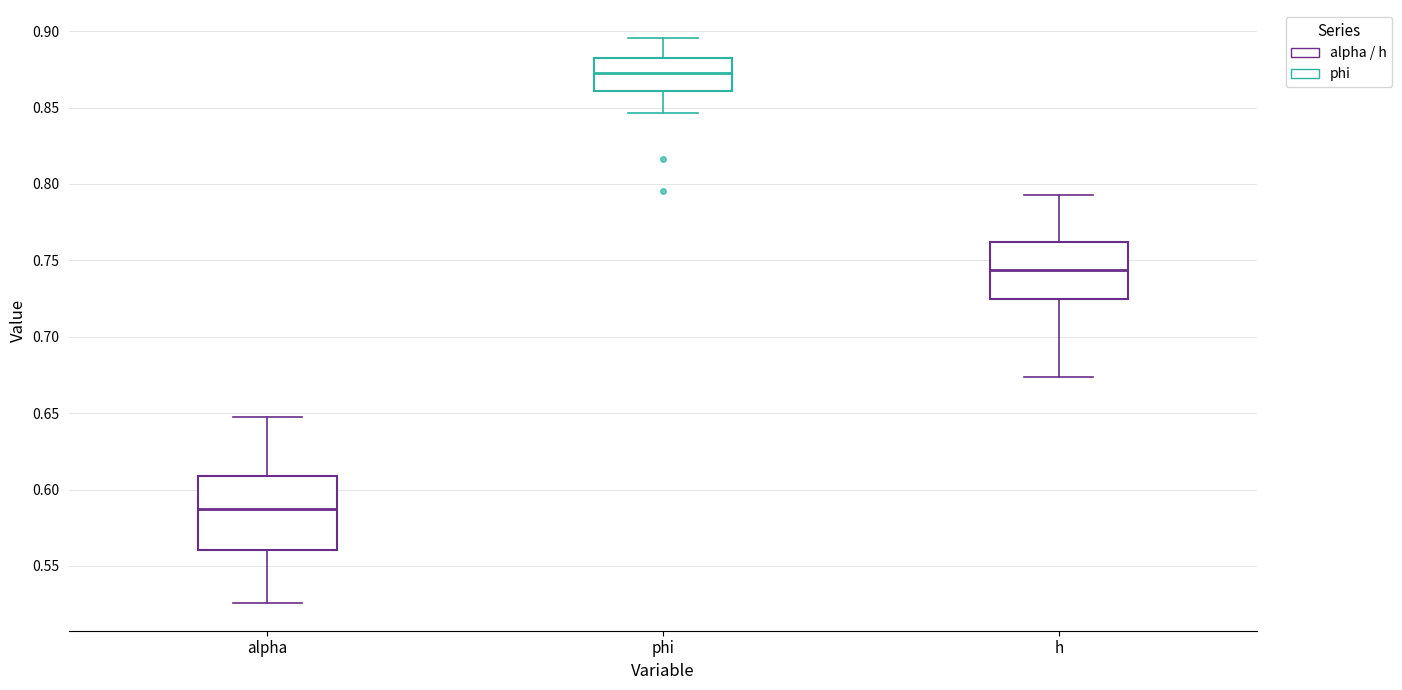

Which box has the highest median line?

phi